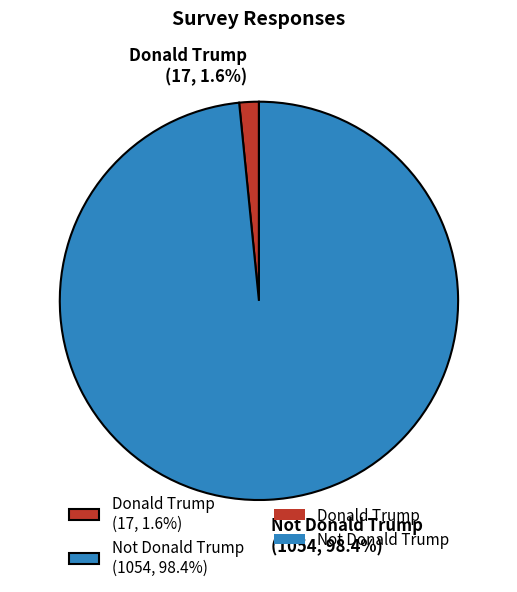

Does Not Donald Trump account for over 50% of the chart?

Yes